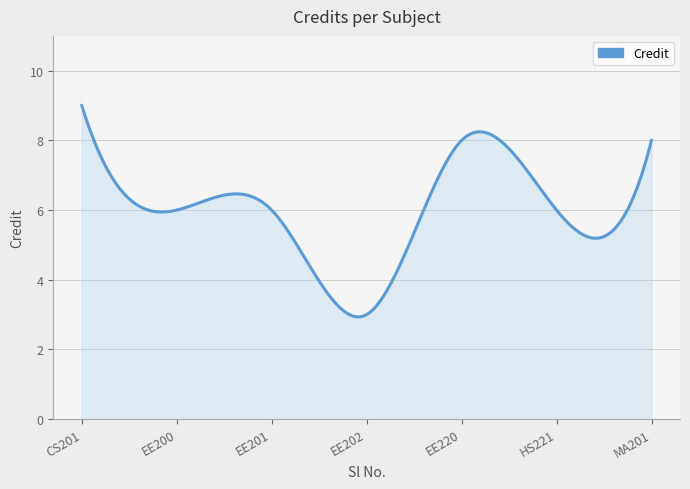

What is the maximum value shown in the chart?

9.0